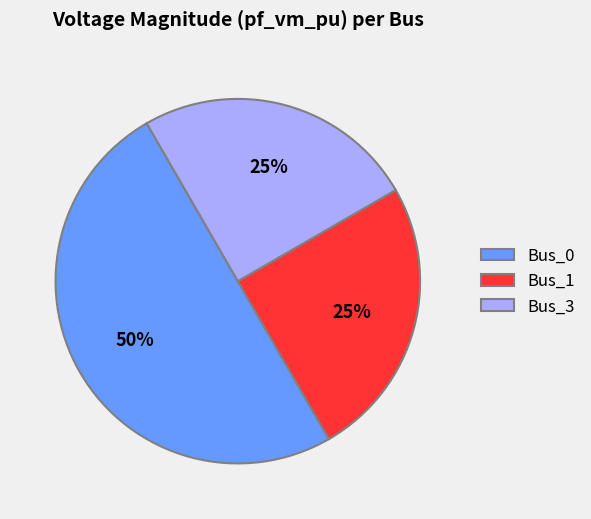

Do Bus_0 and Bus_1 together represent more than half of the pie?

Yes